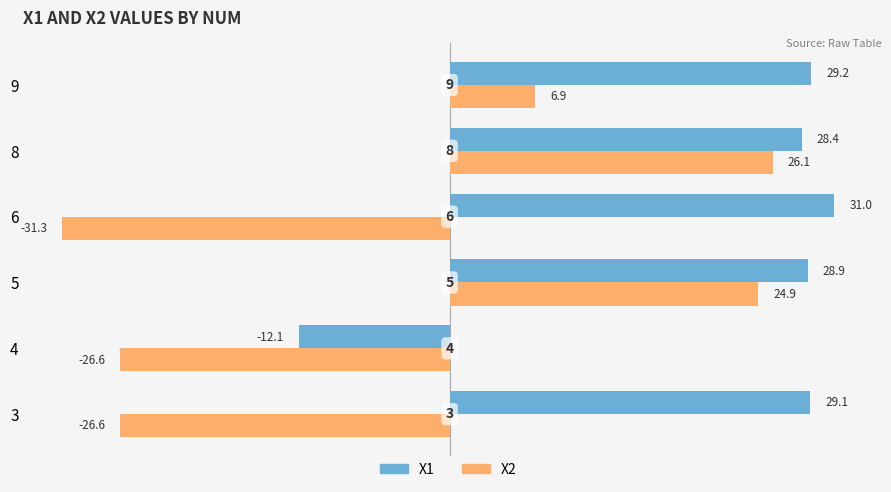

What is the difference between the highest and lowest values at 6?

62.3